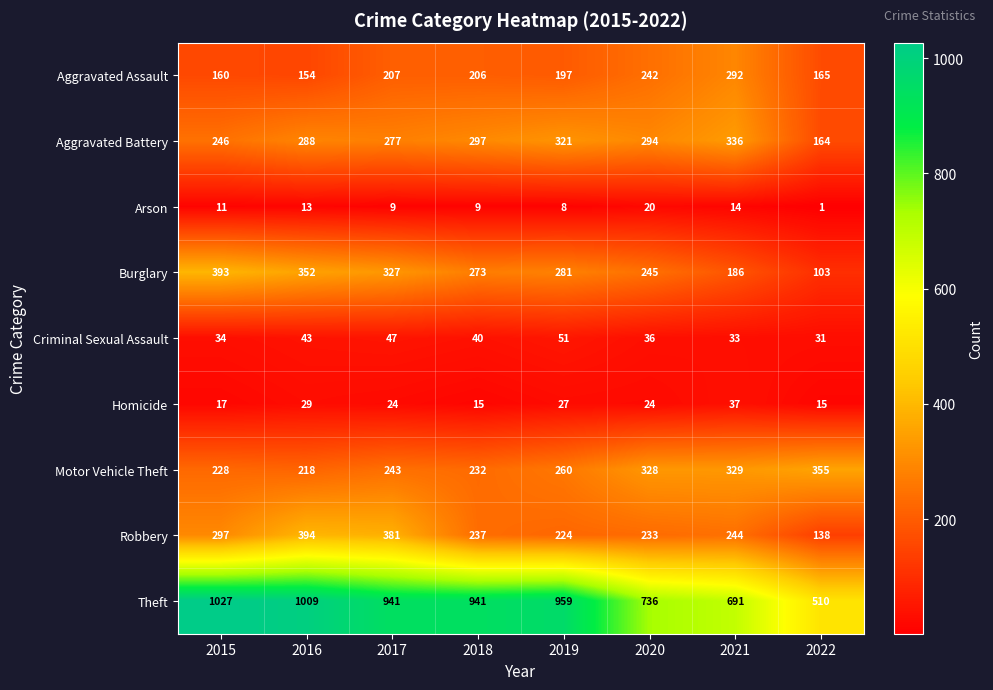

Which category has the highest value in the Aggravated Assault series?

2021